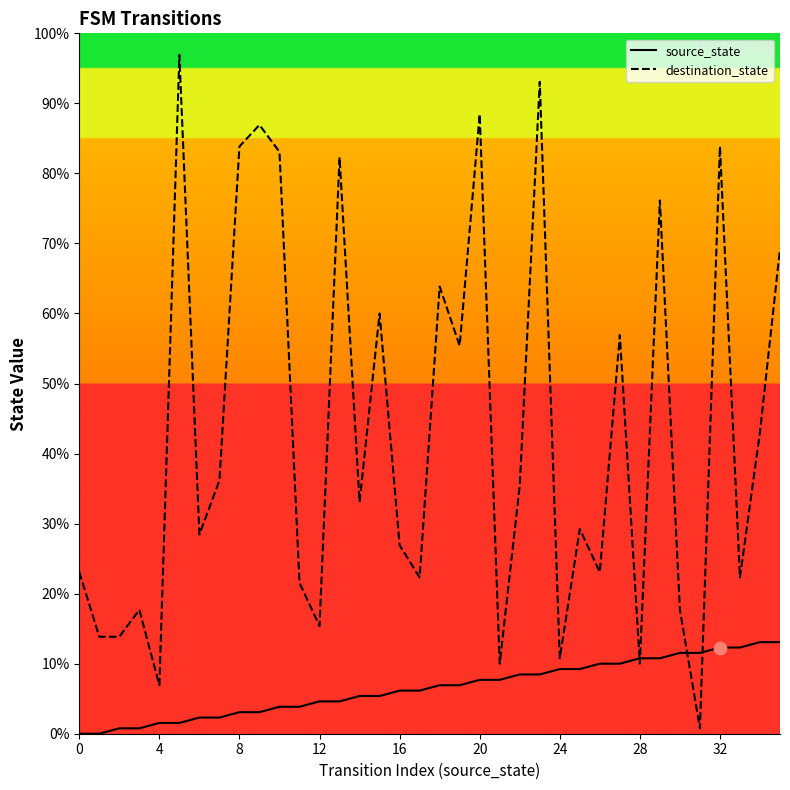

Which series contains the highest Y value?

destination_state